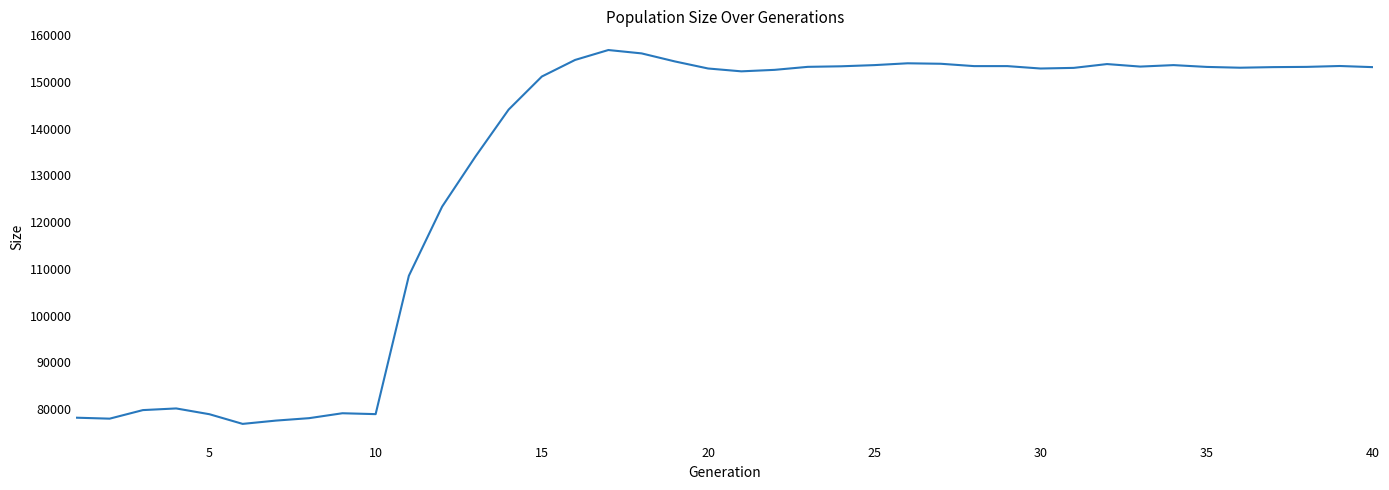

What is the greatest value displayed?

156771